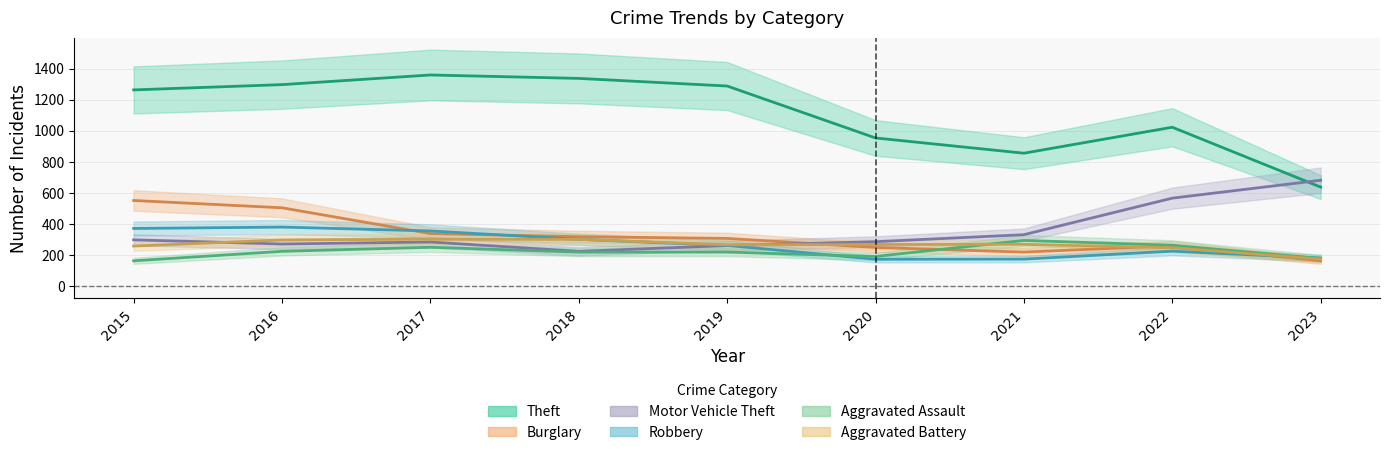

Reading right to left, list all the values displayed in this chart.

Theft: 638	1023	856	954	1288	1337	1359	1297	1263
Burglary: 164	261	220	250	308	319	339	505	552
Motor Vehicle Theft: 682	567	332	287	262	225	285	272	299
Robbery: 182	226	175	174	263	302	356	381	372
Aggravated Assault: 179	264	295	192	220	220	251	225	164
Aggravated Battery: 175	248	270	269	267	302	303	298	259